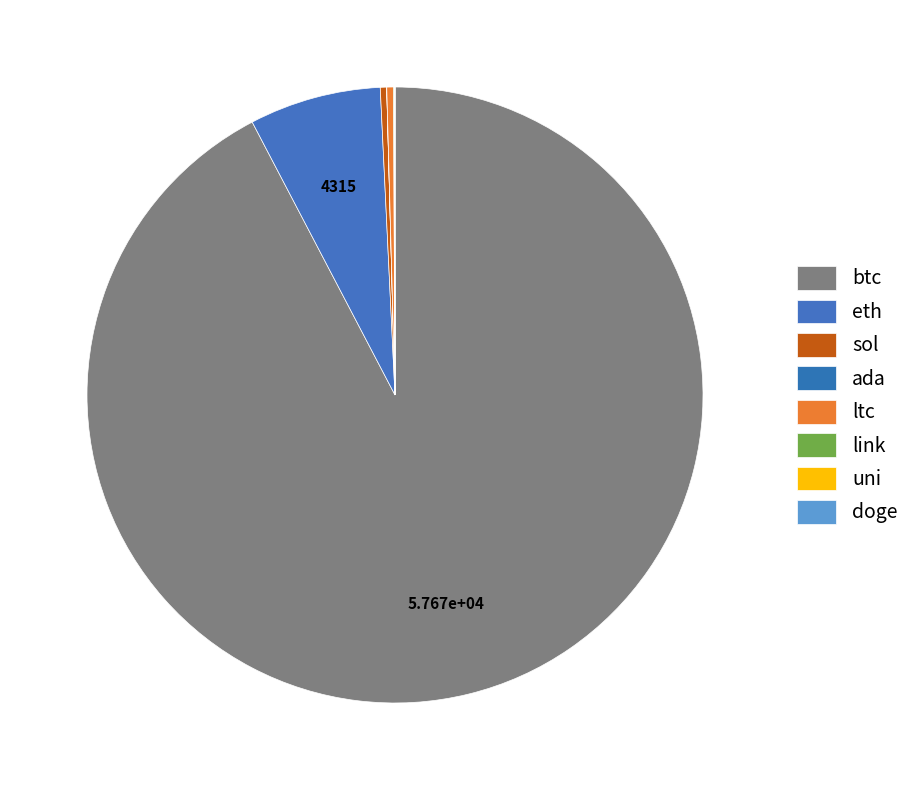

Is there a majority slice in this chart?

Yes